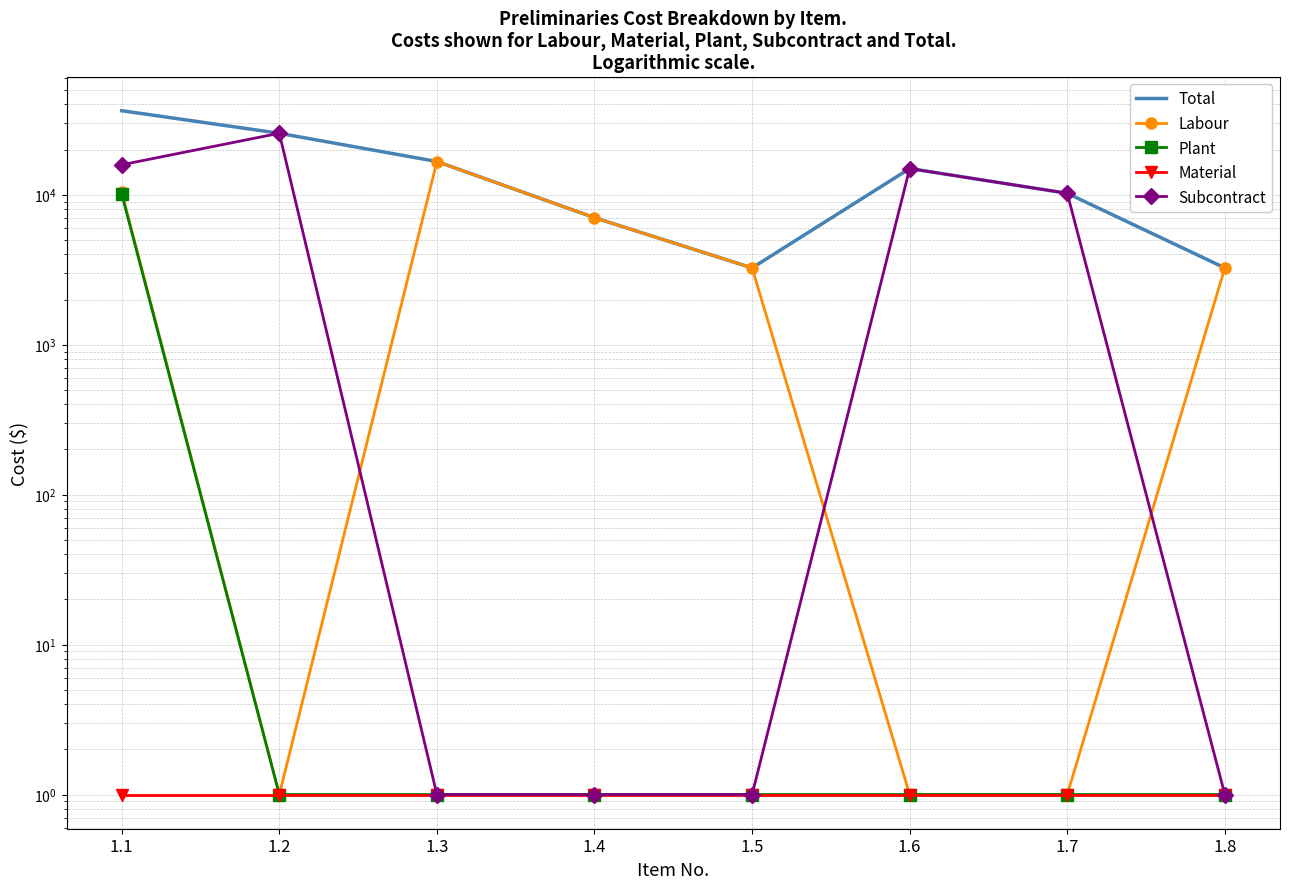

What are all the series names shown in the legend?

Total, Labour, Plant, Material, Subcontract